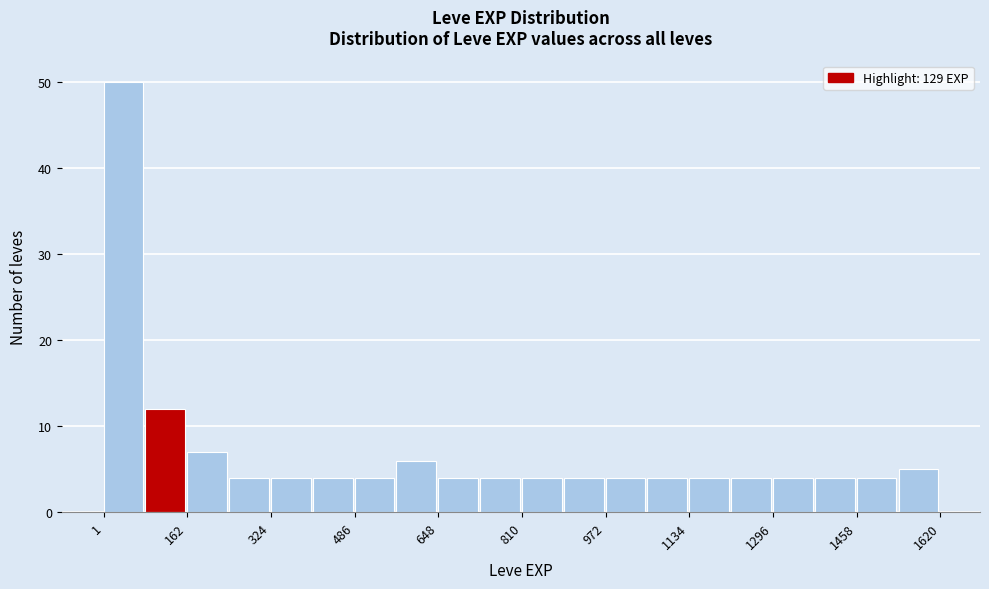

How tall is the bar that spans 1140 to 1220 on the x-axis? Neither the bar edges nor the heights are printed on the chart, so give them approximately, as read against the axes.

4